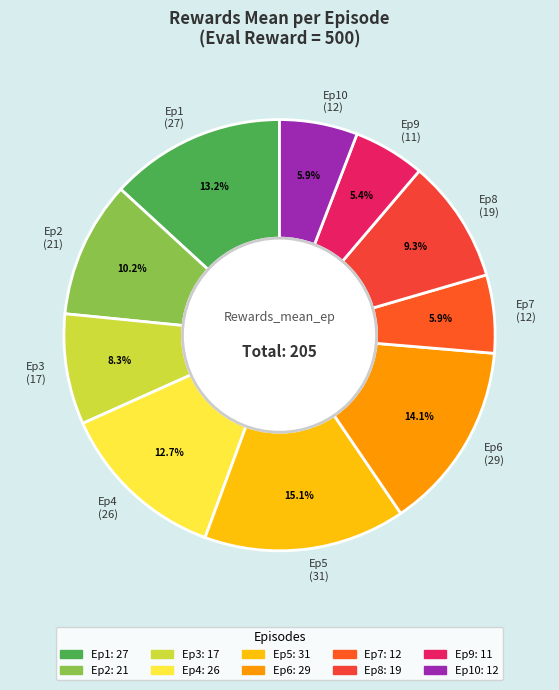

To the nearest percent, what is the difference between the largest and smallest slice percentages?

10%